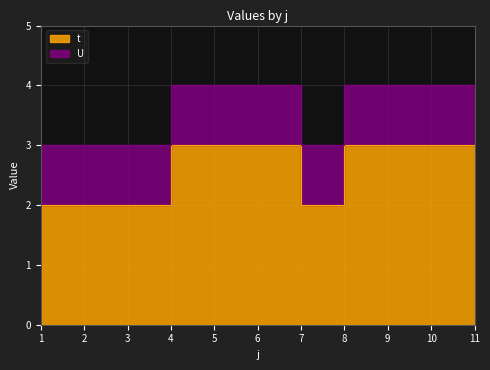

Reading left to right, what are all the values shown in this chart?

2	2	2	3	3	3	2	3	3	3	3